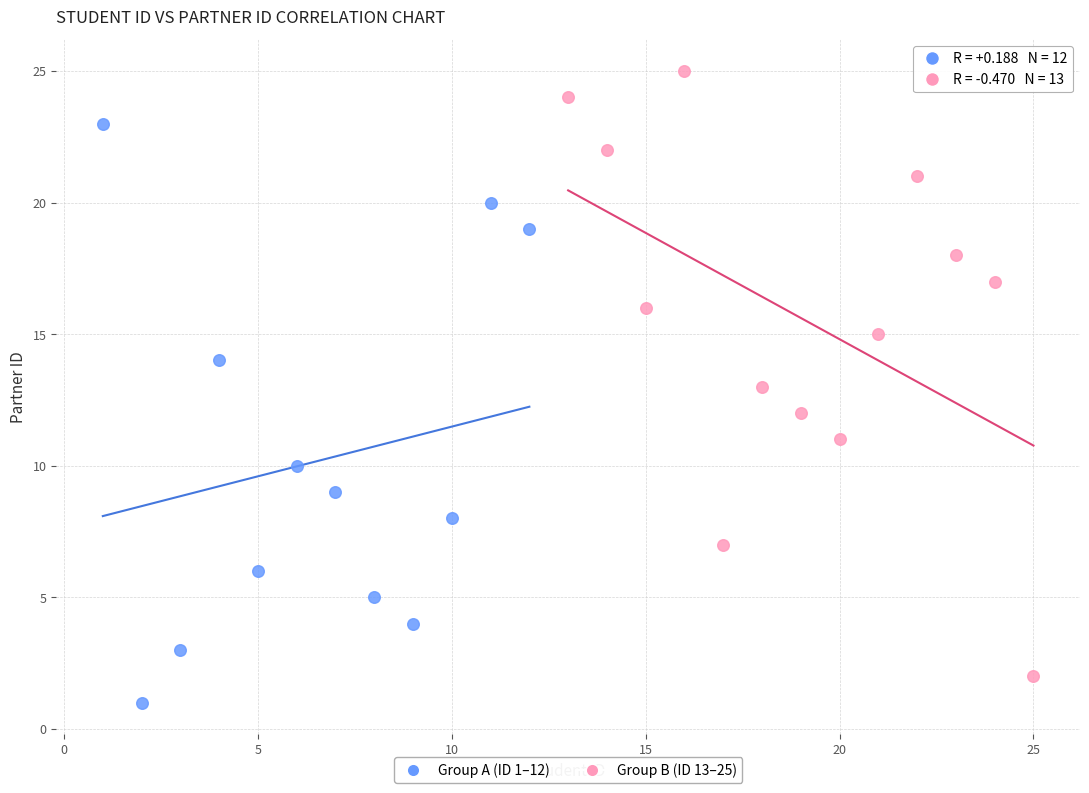

Which series reaches the maximum Y coordinate?

Group B (ID 13–25)